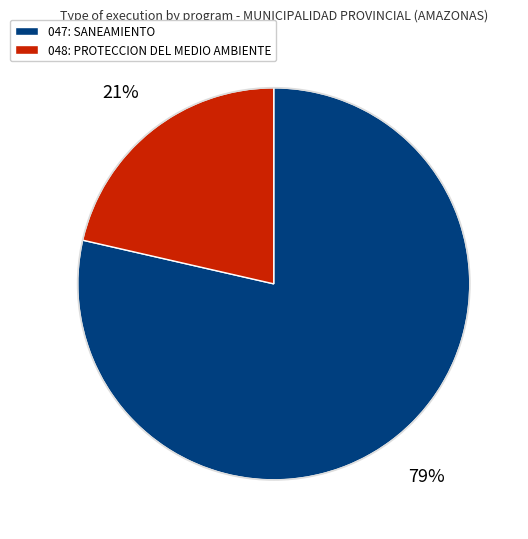

The 047: SANEAMIENTO slice represents 68% of the pie. True or false?

False